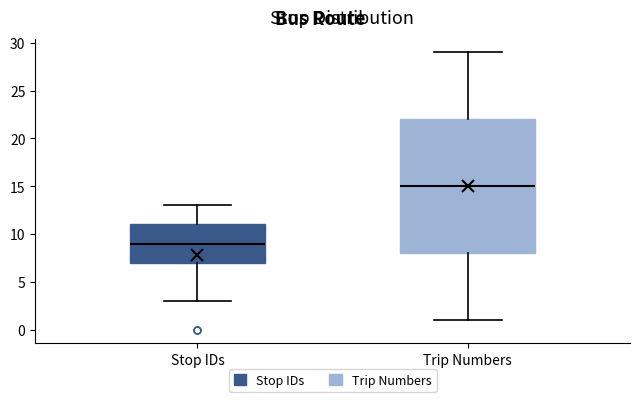

Reading left to right, read every box against the y-axis: the position of its median line, the range the box covers, and the ends of its whiskers. The values are not printed on the chart, so give them approximately, as read against the axis.

Stop IDs: median 9, box 7 to 11, whiskers 3 to 13
Trip Numbers: median 15, box 8 to 22, whiskers 1 to 29